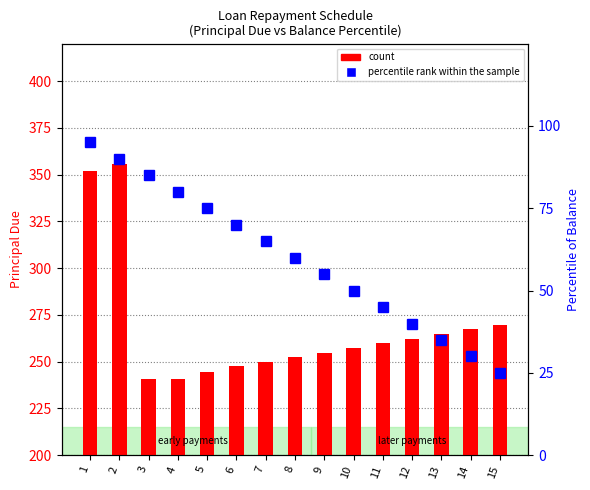

How many values in the percentile rank within the sample series are below 60?

7